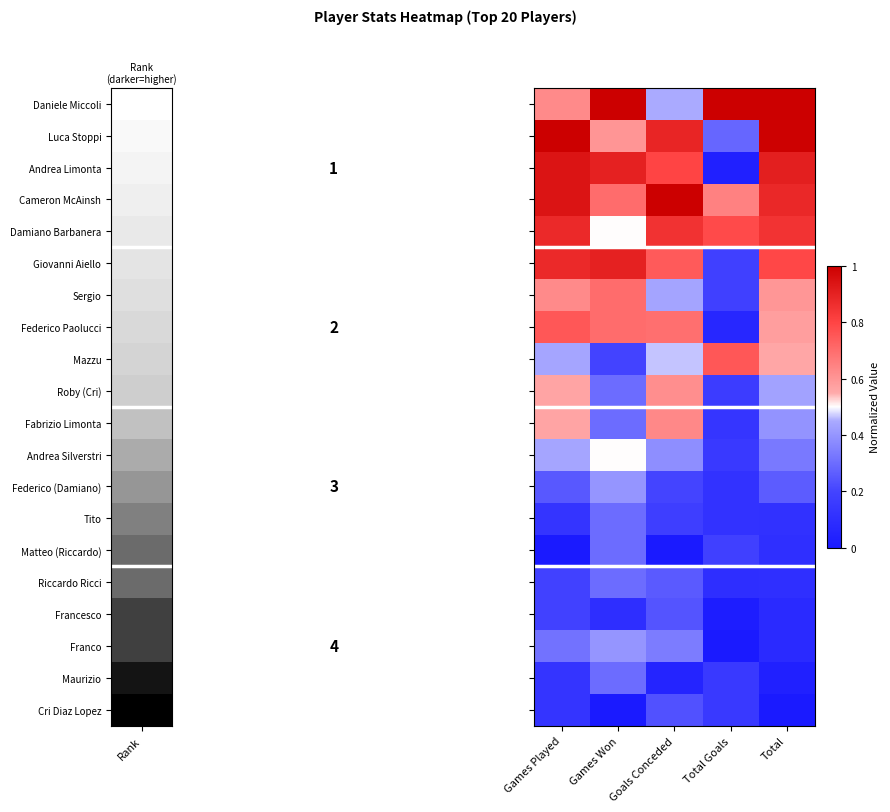

Count the number of categories in the chart.

5